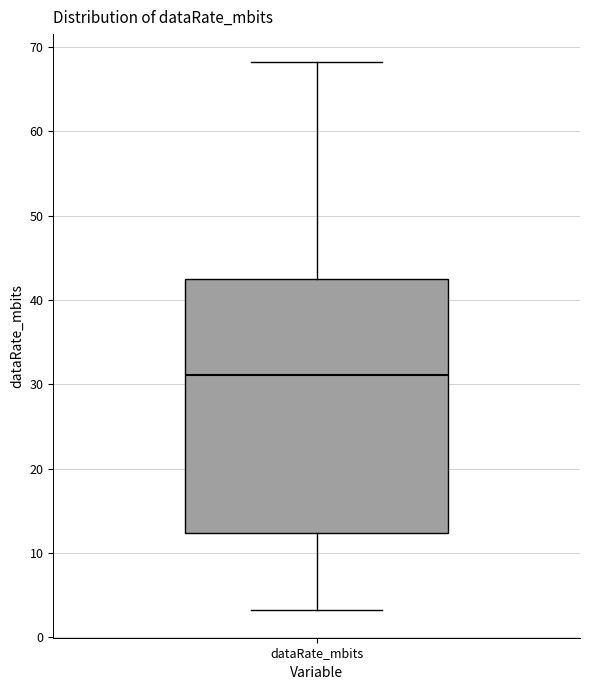

Where is the upper edge of the box for dataRate_mbits on the y-axis? The values are not printed on the chart, so give them approximately, as read against the axis.

43